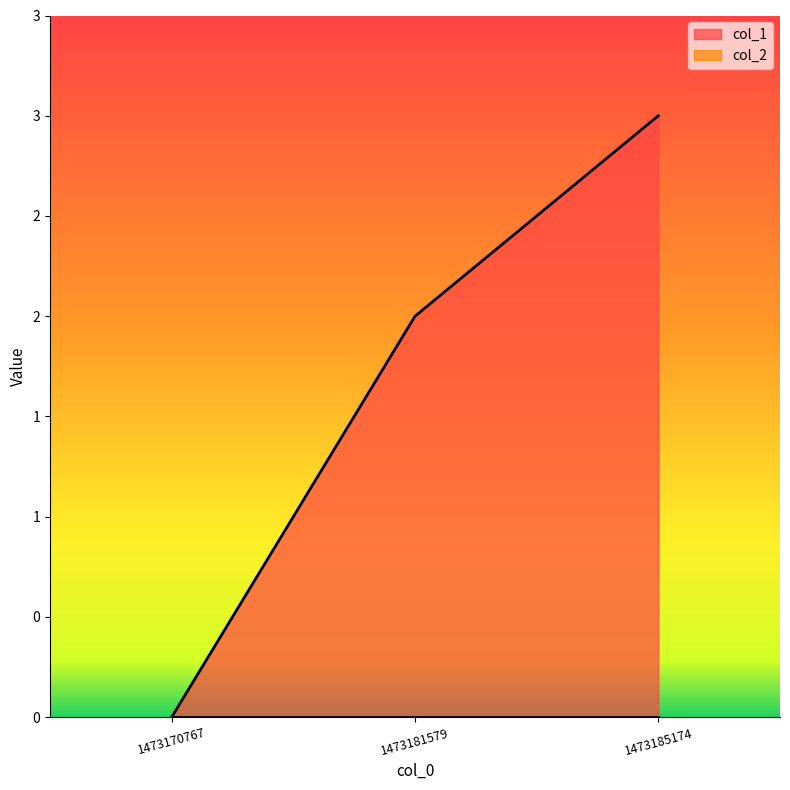

Reading left to right, list all the values displayed in this chart.

1473170767=0	1473181579=2	1473185174=3